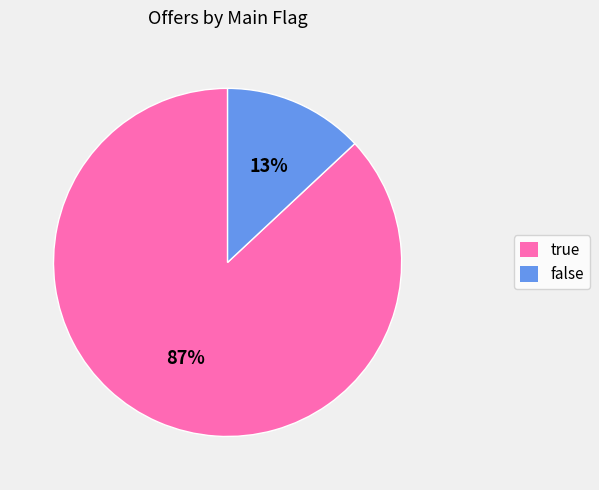

Which slice represents more than half of the pie?

true